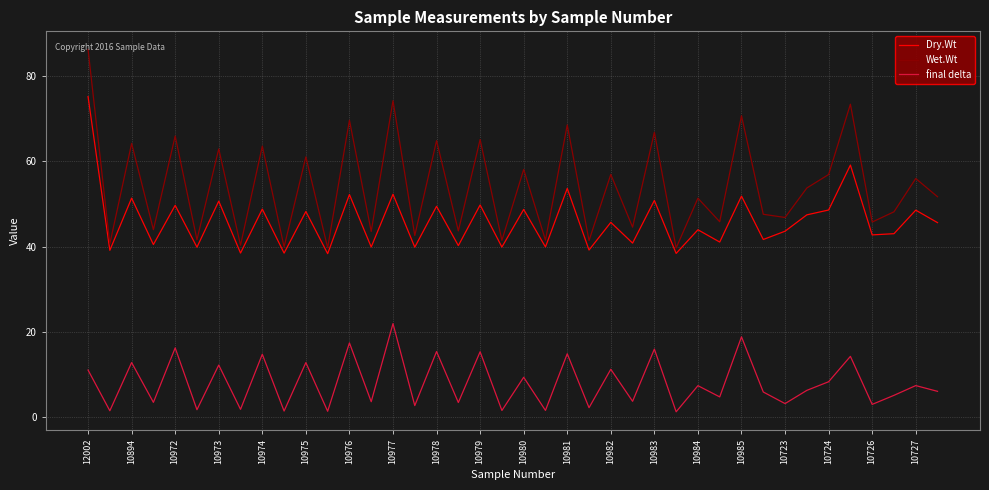

Which series has the largest range (max minus min)?

Wet.Wt